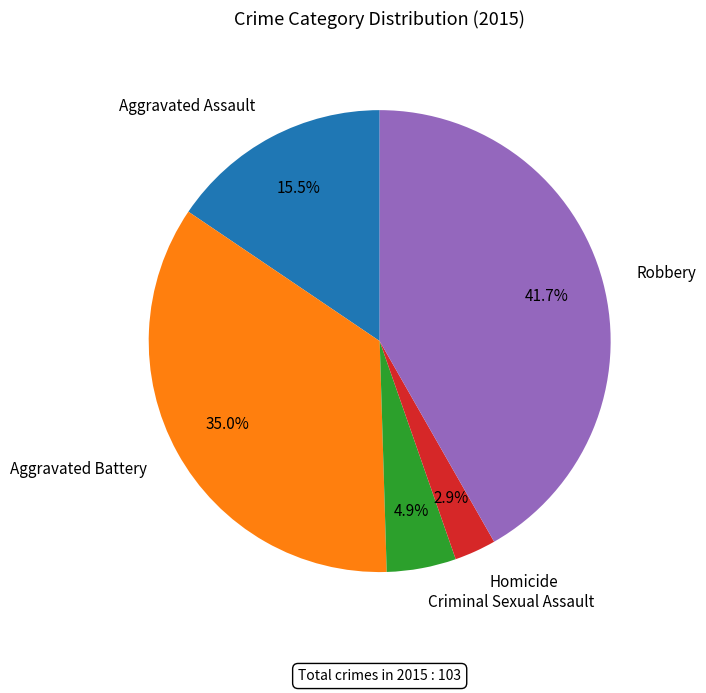

What is the ratio of the value at Criminal Sexual Assault to the value at Homicide?

1.7